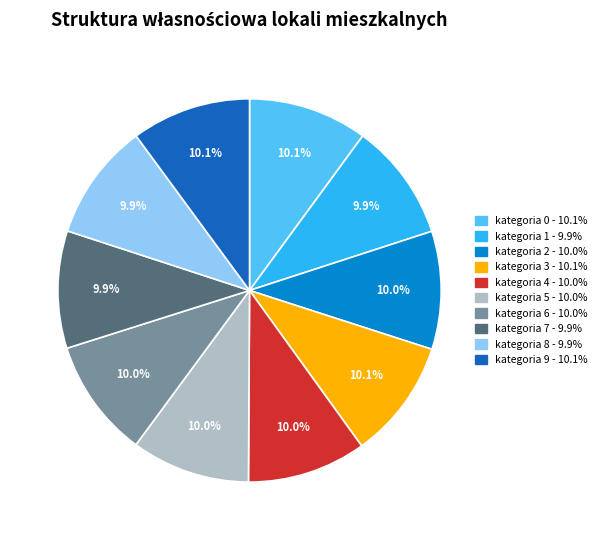

How much of the chart is everything except kategoria 0 - 10.1%?

89.9%